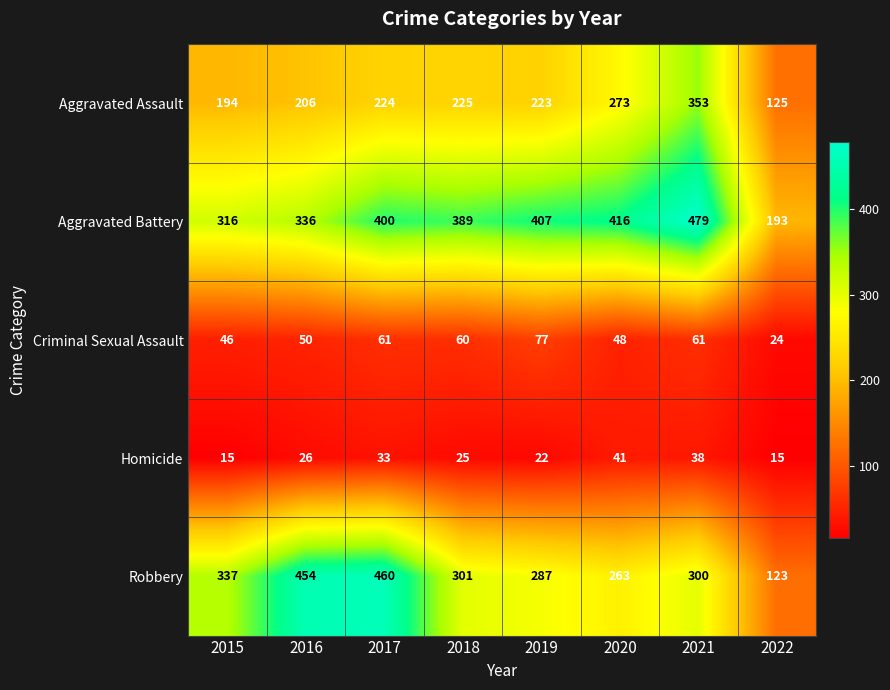

Which series has the largest range (max minus min)?

Robbery